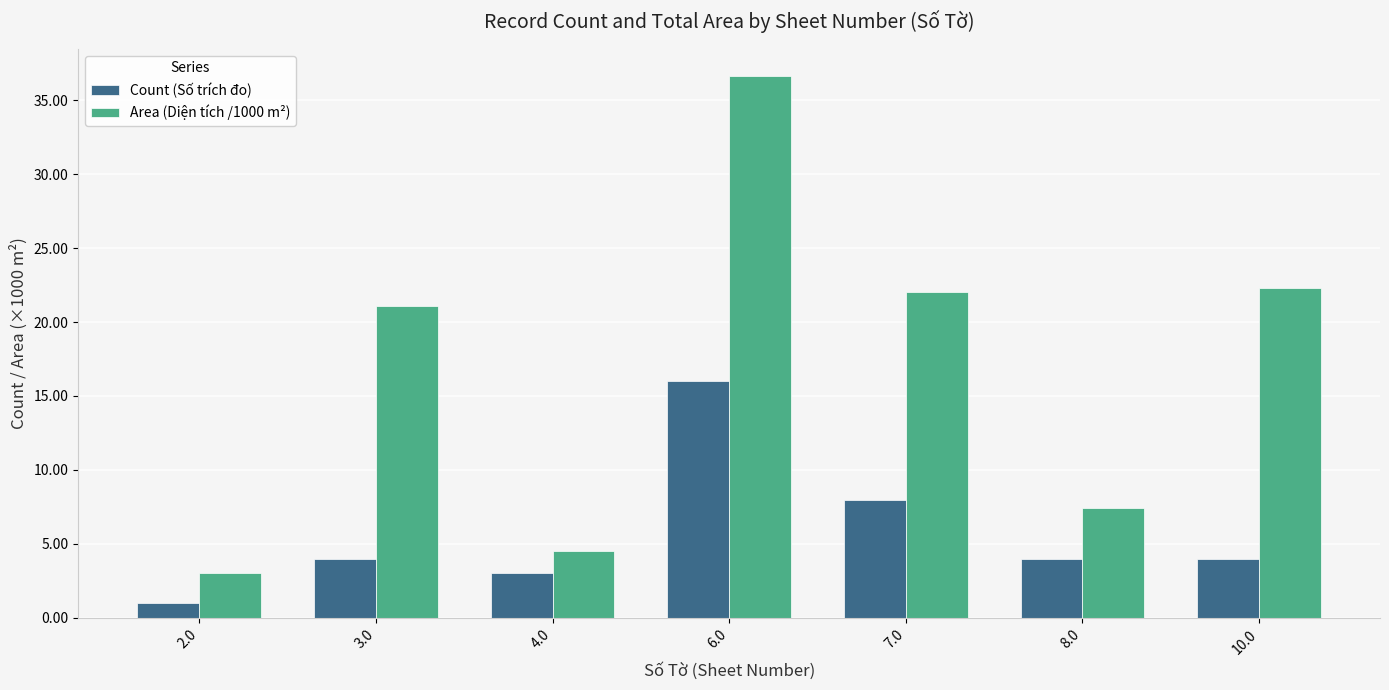

Which series has the widest spread of values?

Area (Diện tích /1000 m²)